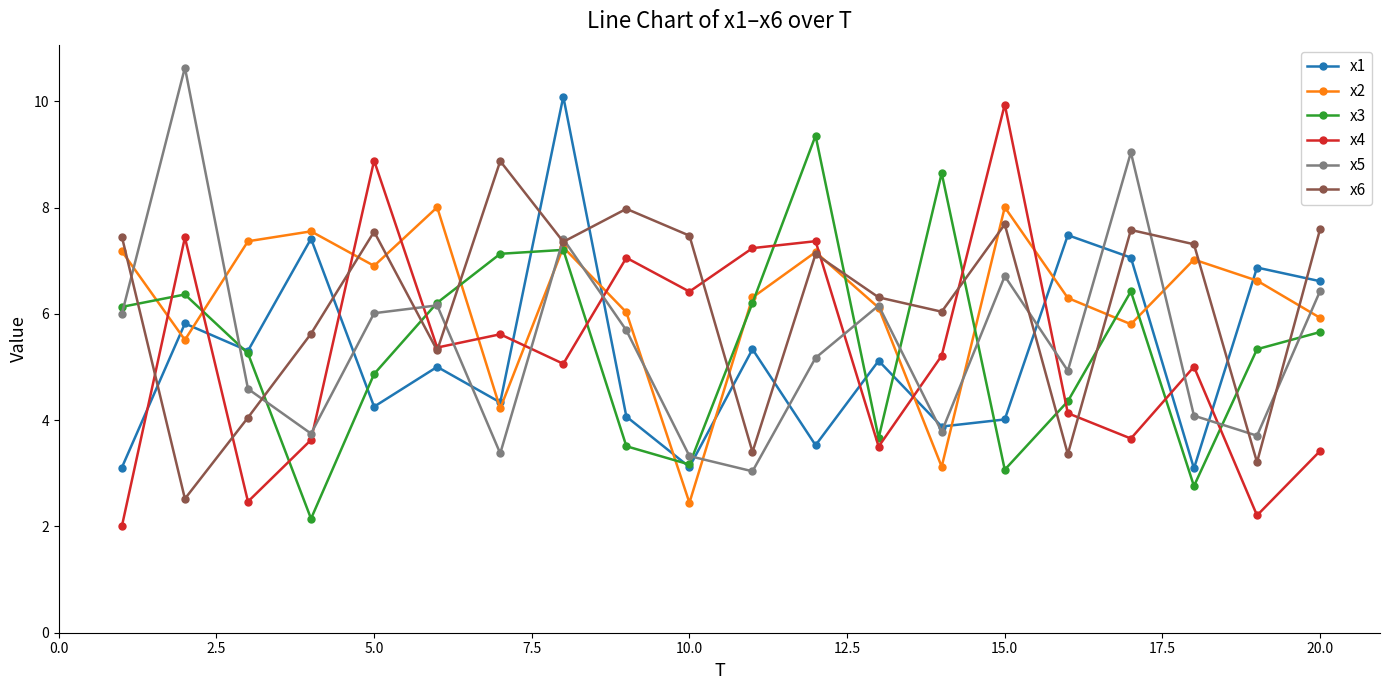

Rank the series by their maximum value, from lowest to highest.

x2, x6, x3, x4, x1, x5